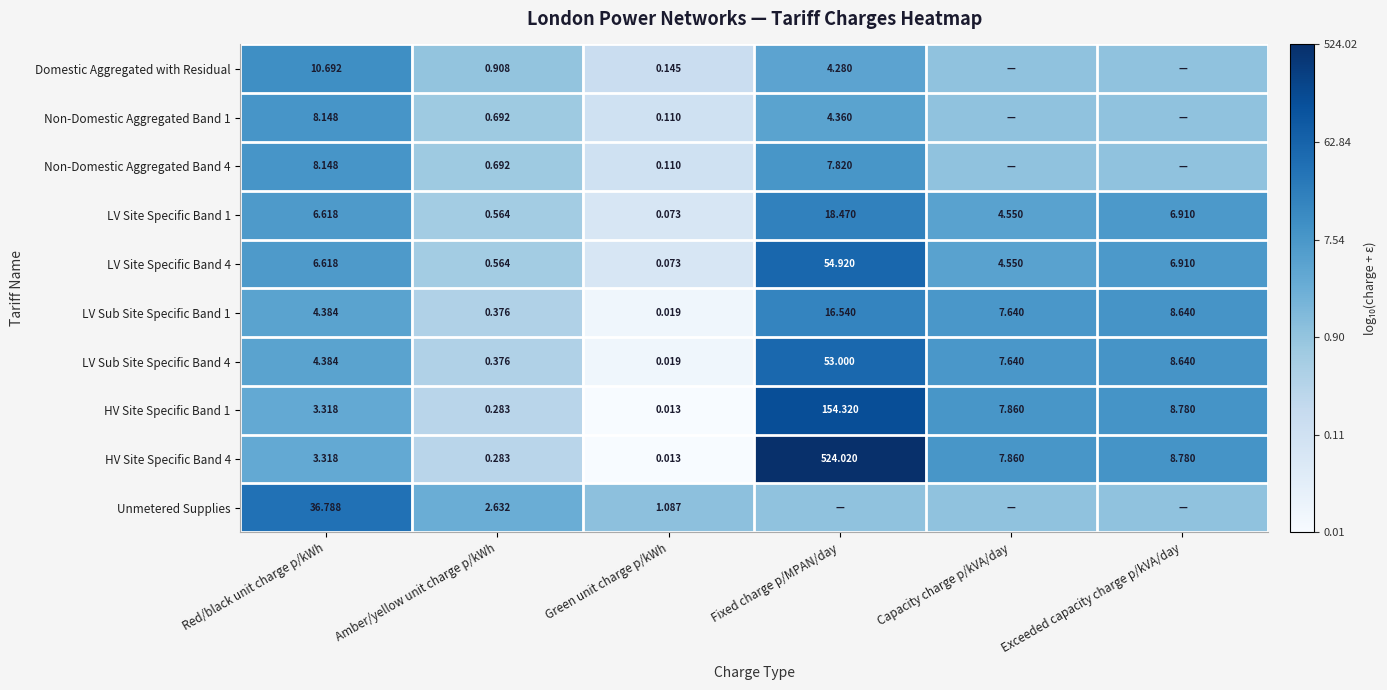

Which category has the highest value in the LV Site Specific Band 4 series?

Fixed charge p/MPAN/day